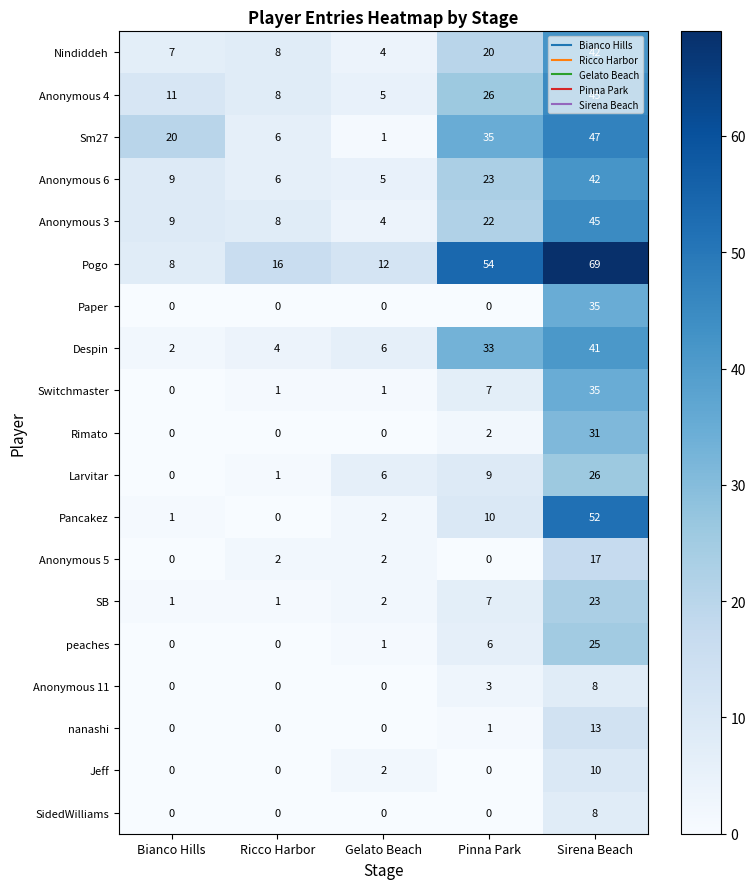

What is the total value across all series at Sirena Beach?

614